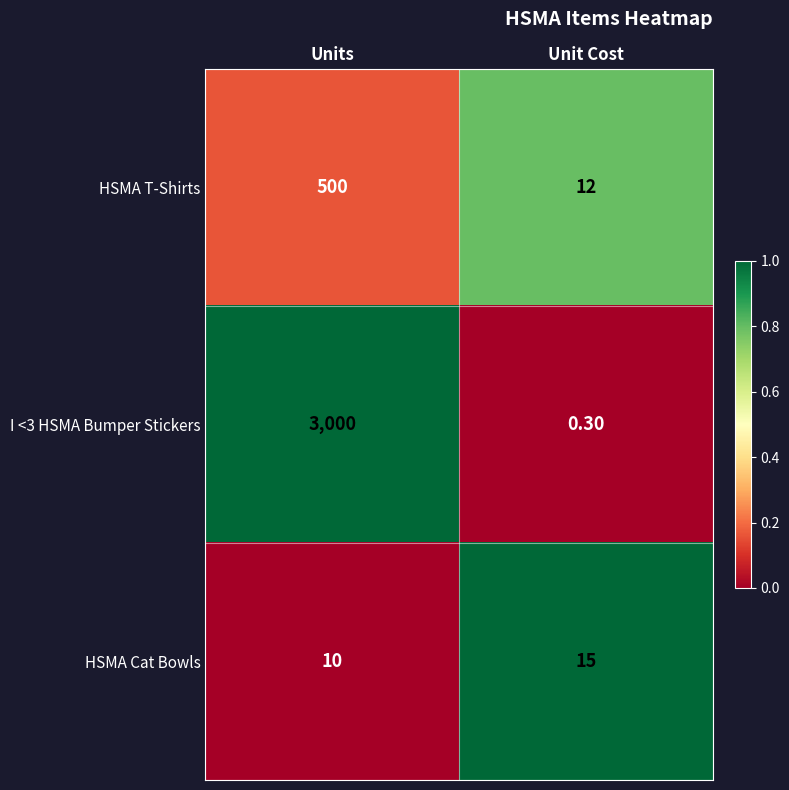

What is the difference between the I <3 HSMA Bumper Stickers values at Units and Unit Cost?

2999.7